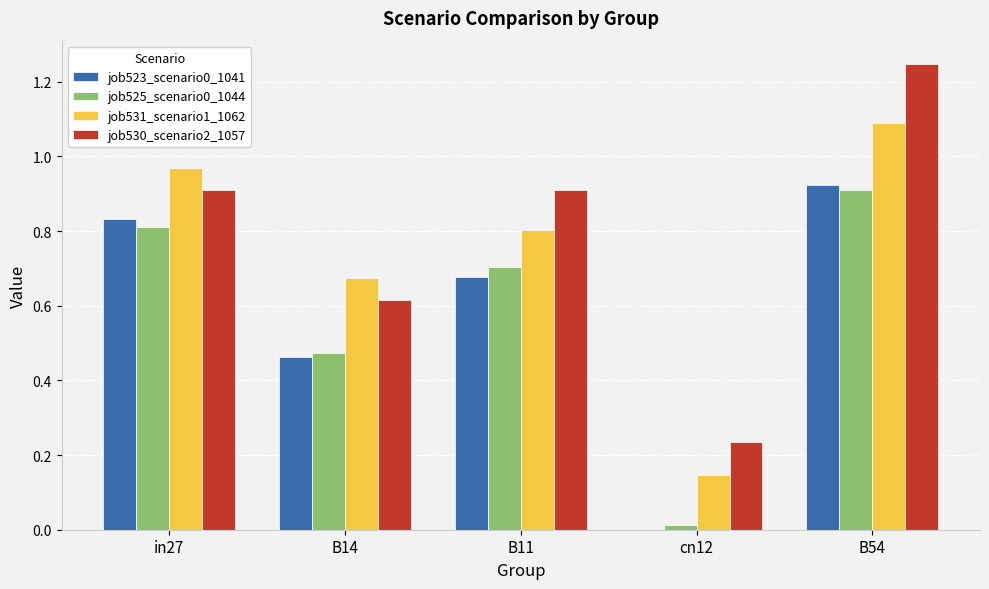

Is it true that job525_scenario0_1044 equals 0.0 at cn12?

True